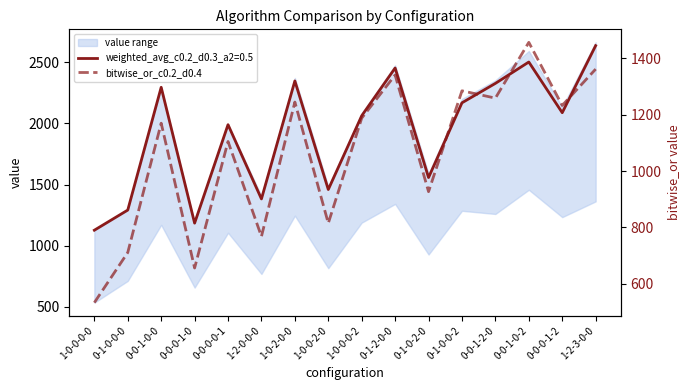

True or false: the data shows 1341 at 0-1-2-0-0.

True